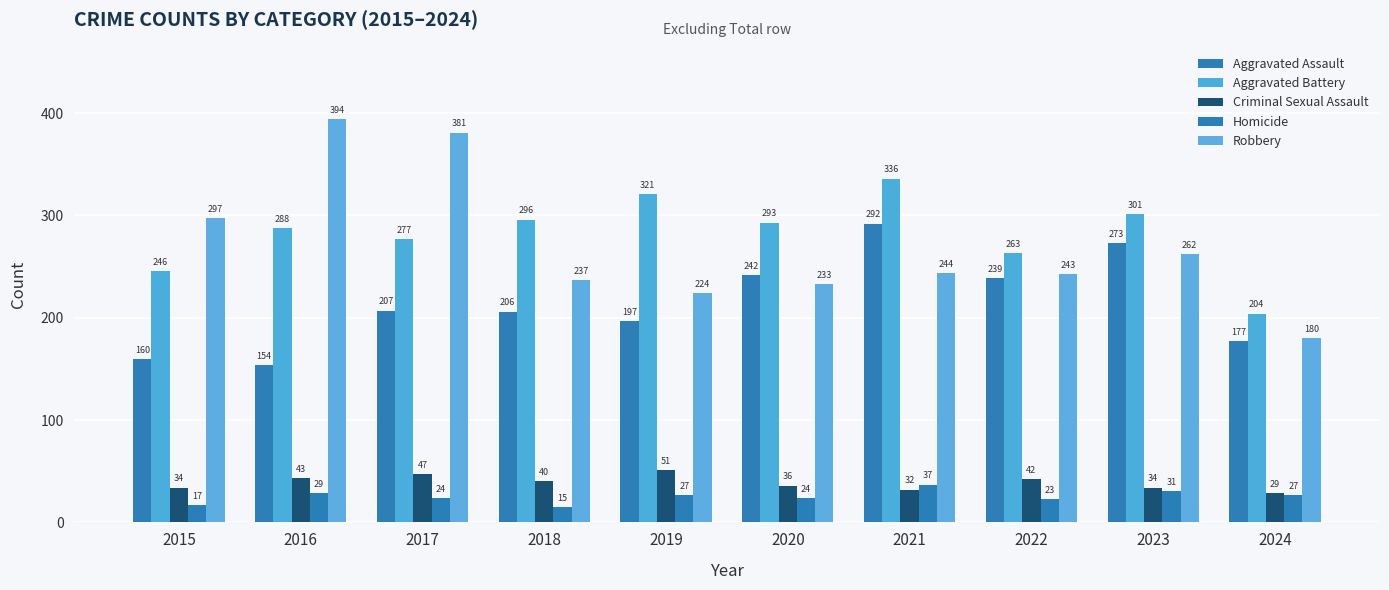

What is the sum of all Criminal Sexual Assault values?

388